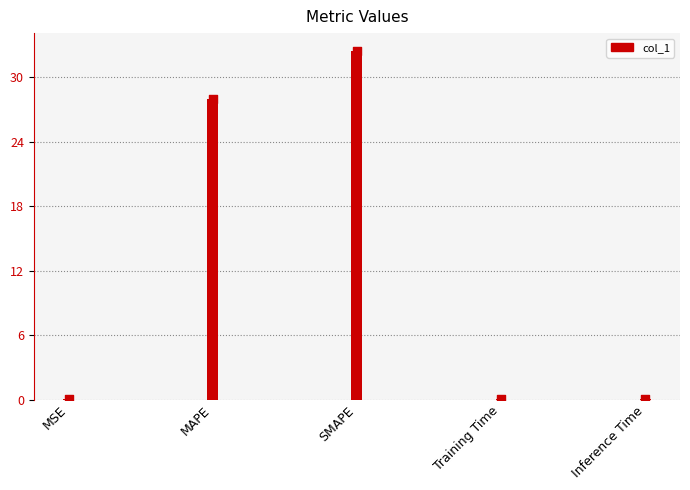

Which has a higher value, Training Time or Inference Time?

Inference Time